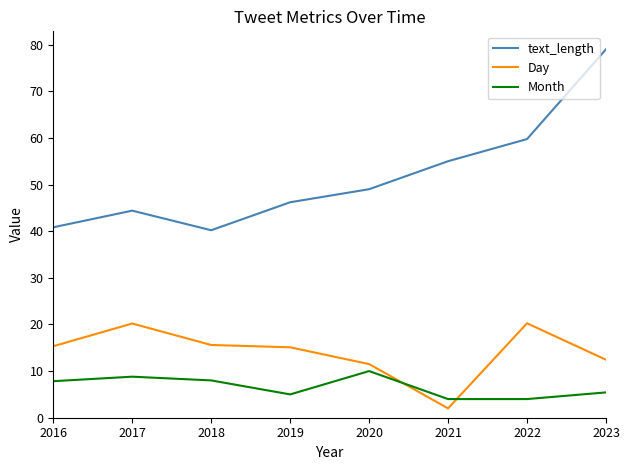

What is the difference between the Month values at 2022 and 2018?

4.0